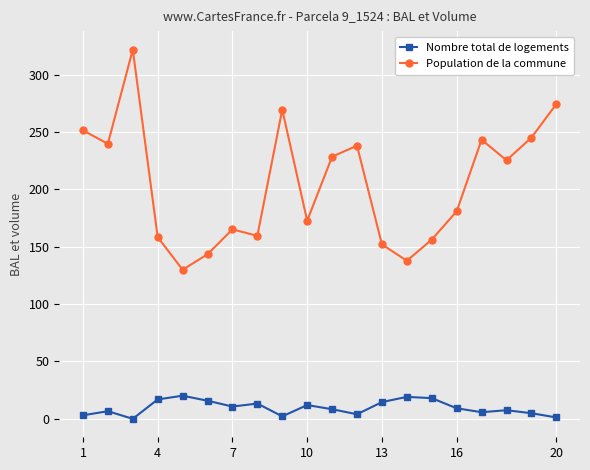

Which series has the largest total across all categories?

Population de la commune